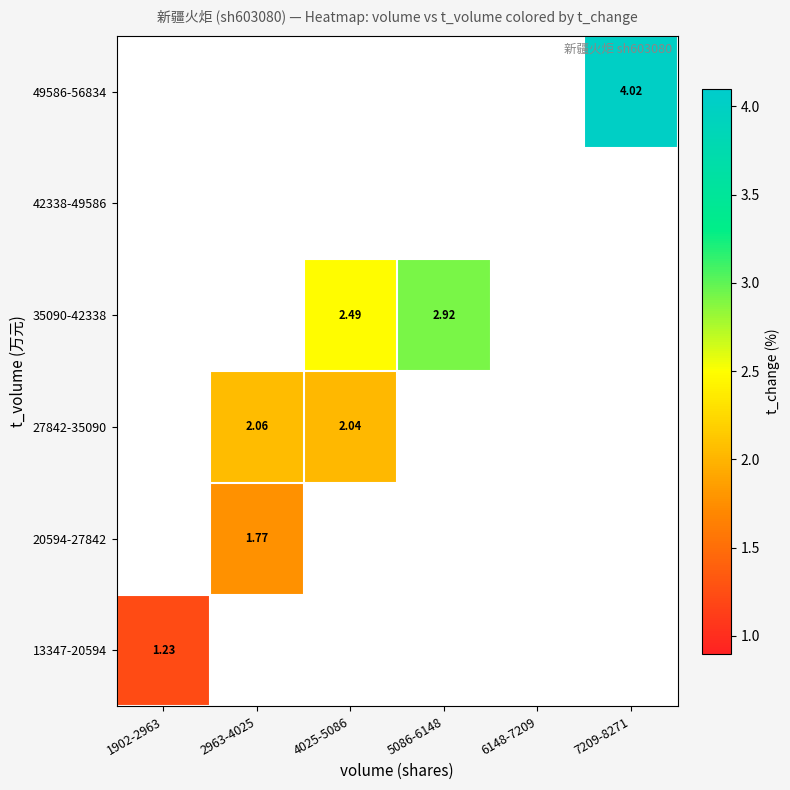

At how many categories does at least one series exceed 2?

4